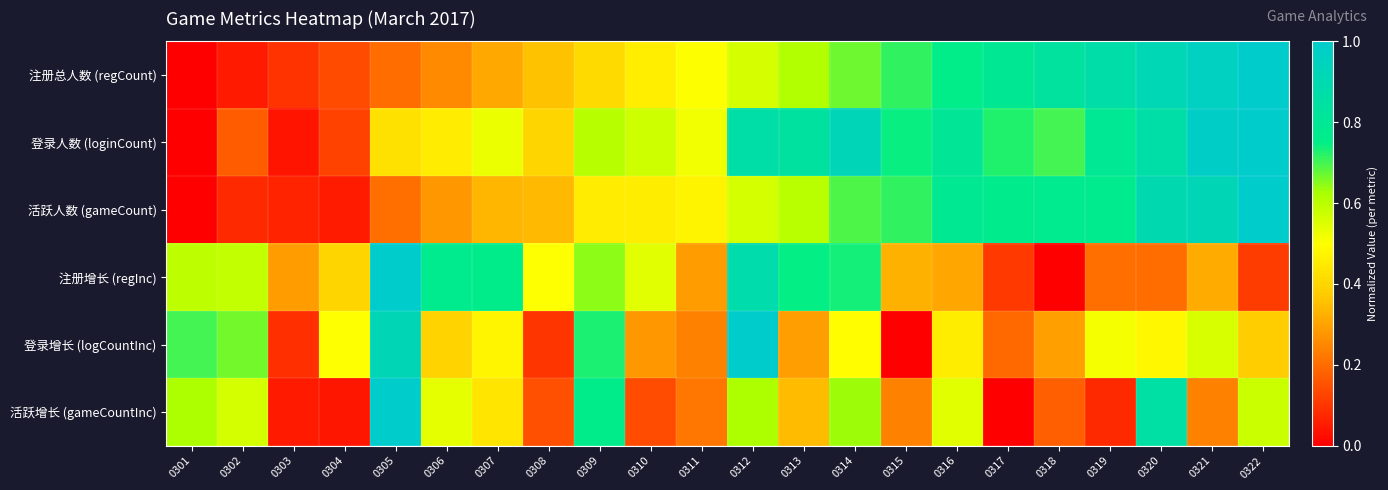

Reading left to right, list all the values displayed in this chart.

注册总人数 (regCount): 0301=0.0	0302=0.1	0303=0.1	0304=0.1	0305=0.2	0306=0.3	0307=0.3	0308=0.4	0309=0.4	0310=0.5	0311=0.5	0312=0.6	0313=0.6	0314=0.7	0315=0.7	0316=0.8	0317=0.8	0318=0.8	0319=0.9	0320=0.9	0321=1.0	0322=1.0
登录人数 (loginCount): 0301=0.0	0302=0.2	0303=0.0	0304=0.1	0305=0.4	0306=0.5	0307=0.5	0308=0.4	0309=0.6	0310=0.6	0311=0.5	0312=0.9	0313=0.8	0314=0.9	0315=0.7	0316=0.8	0317=0.7	0318=0.7	0319=0.8	0320=0.9	0321=1.0	0322=1.0
活跃人数 (gameCount): 0301=0.0	0302=0.1	0303=0.1	0304=0.1	0305=0.2	0306=0.3	0307=0.3	0308=0.3	0309=0.5	0310=0.5	0311=0.5	0312=0.6	0313=0.6	0314=0.7	0315=0.7	0316=0.8	0317=0.8	0318=0.8	0319=0.8	0320=0.9	0321=0.9	0322=1.0
注册增长 (regInc): 0301=0.6	0302=0.6	0303=0.3	0304=0.4	0305=1.0	0306=0.8	0307=0.8	0308=0.5	0309=0.6	0310=0.5	0311=0.3	0312=0.9	0313=0.7	0314=0.7	0315=0.3	0316=0.3	0317=0.1	0318=0.0	0319=0.2	0320=0.2	0321=0.3	0322=0.1
登录增长 (logCountInc): 0301=0.7	0302=0.7	0303=0.1	0304=0.5	0305=0.9	0306=0.4	0307=0.5	0308=0.1	0309=0.7	0310=0.3	0311=0.2	0312=1.0	0313=0.3	0314=0.5	0315=0.0	0316=0.5	0317=0.2	0318=0.3	0319=0.5	0320=0.5	0321=0.6	0322=0.4
活跃增长 (gameCountInc): 0301=0.6	0302=0.6	0303=0.0	0304=0.0	0305=1.0	0306=0.5	0307=0.4	0308=0.1	0309=0.8	0310=0.1	0311=0.2	0312=0.6	0313=0.3	0314=0.6	0315=0.2	0316=0.5	0317=0.0	0318=0.2	0319=0.1	0320=0.9	0321=0.2	0322=0.6